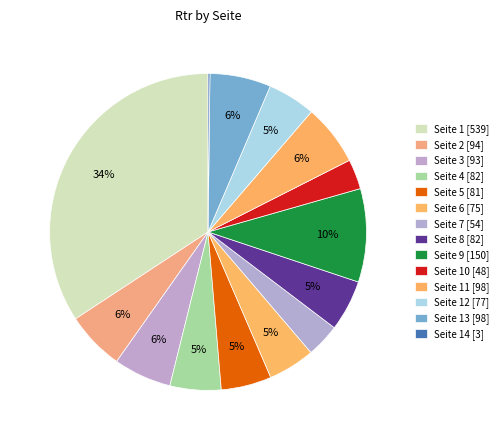

Count the number of slices in the pie.

14